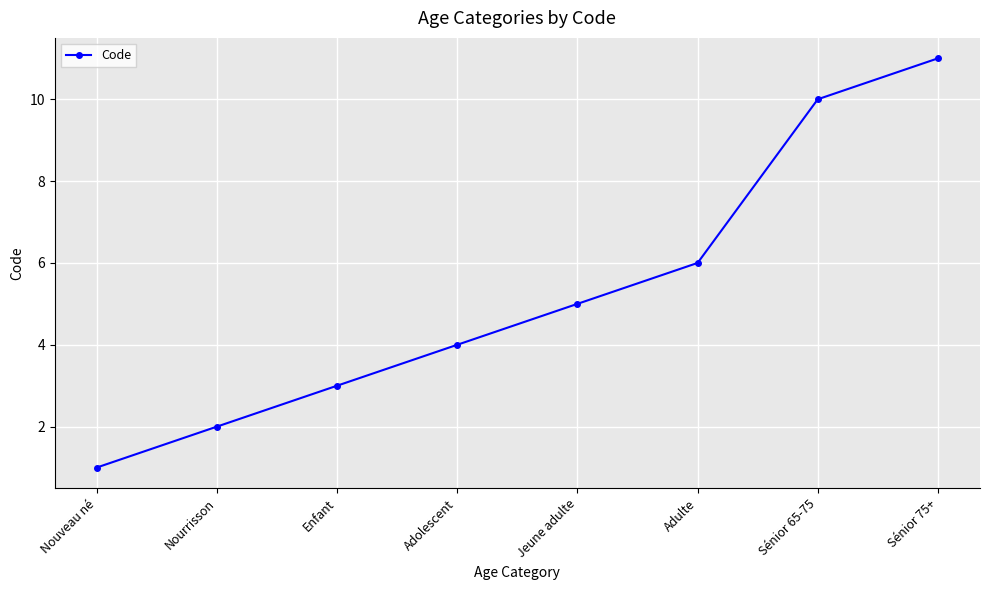

What is the difference between the maximum and second lowest values?

9